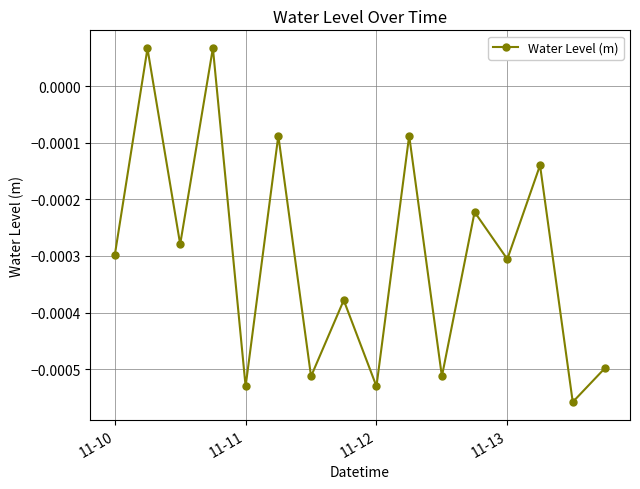

How many data points are above 0?

2